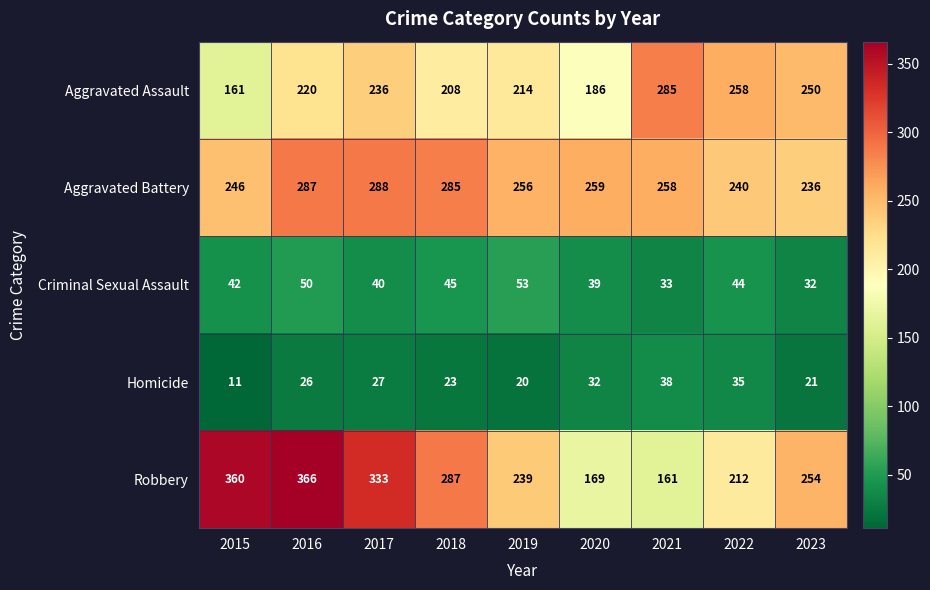

Which label corresponds to the largest value in the chart?

2016